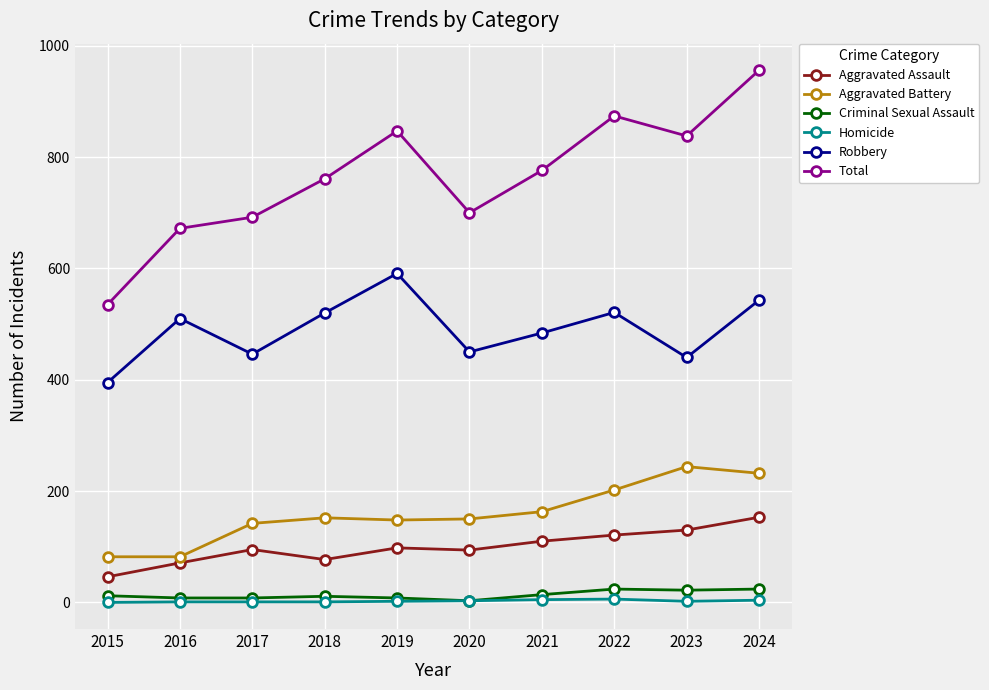

Where is the first local maximum for Robbery?

2016